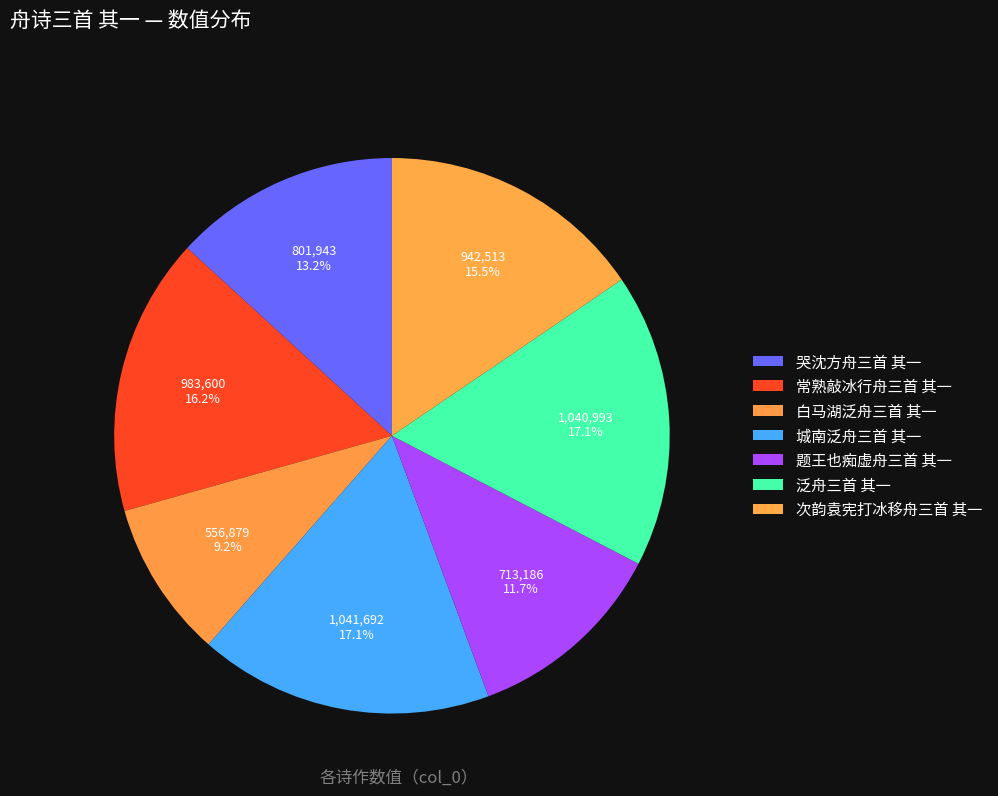

What is the change in value from 白马湖泛舟三首 其一 to 次韵袁宪打冰移舟三首 其一?

+385634